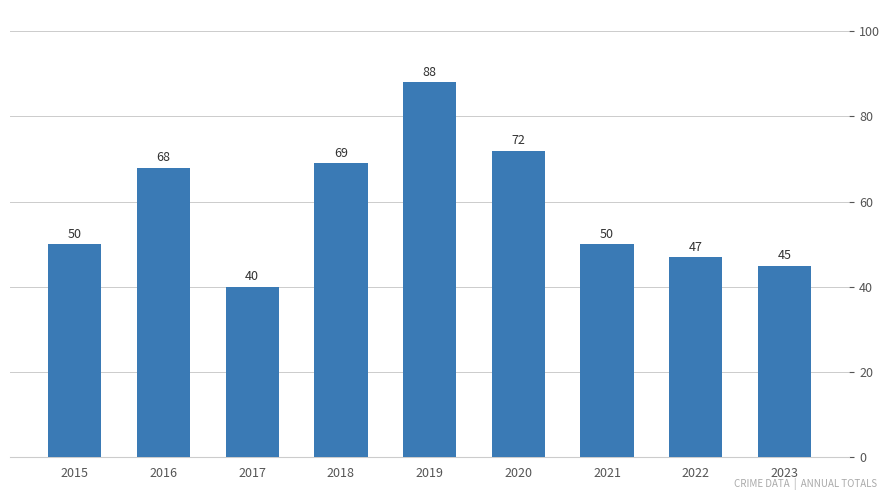

What is the value of the 4th bar from the left?

69